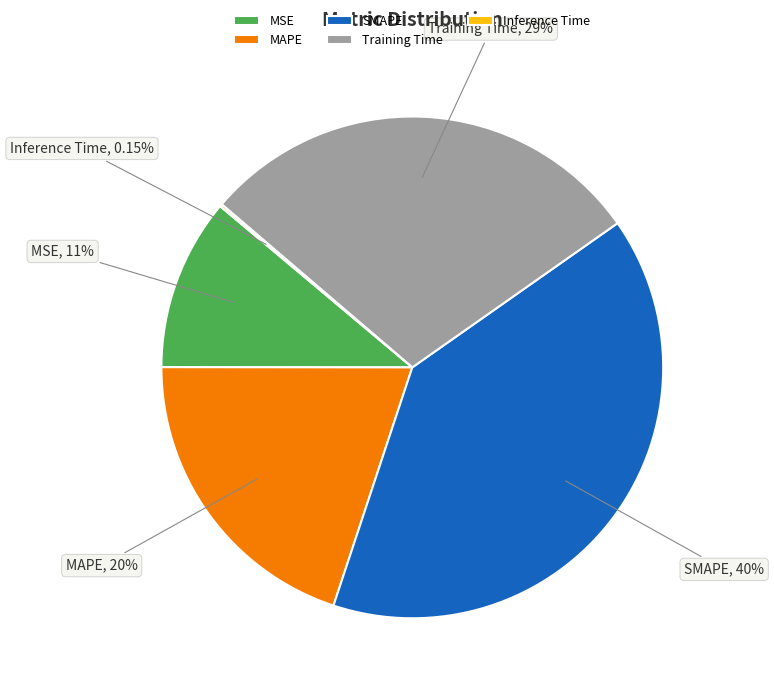

Is there a majority slice in this chart?

No